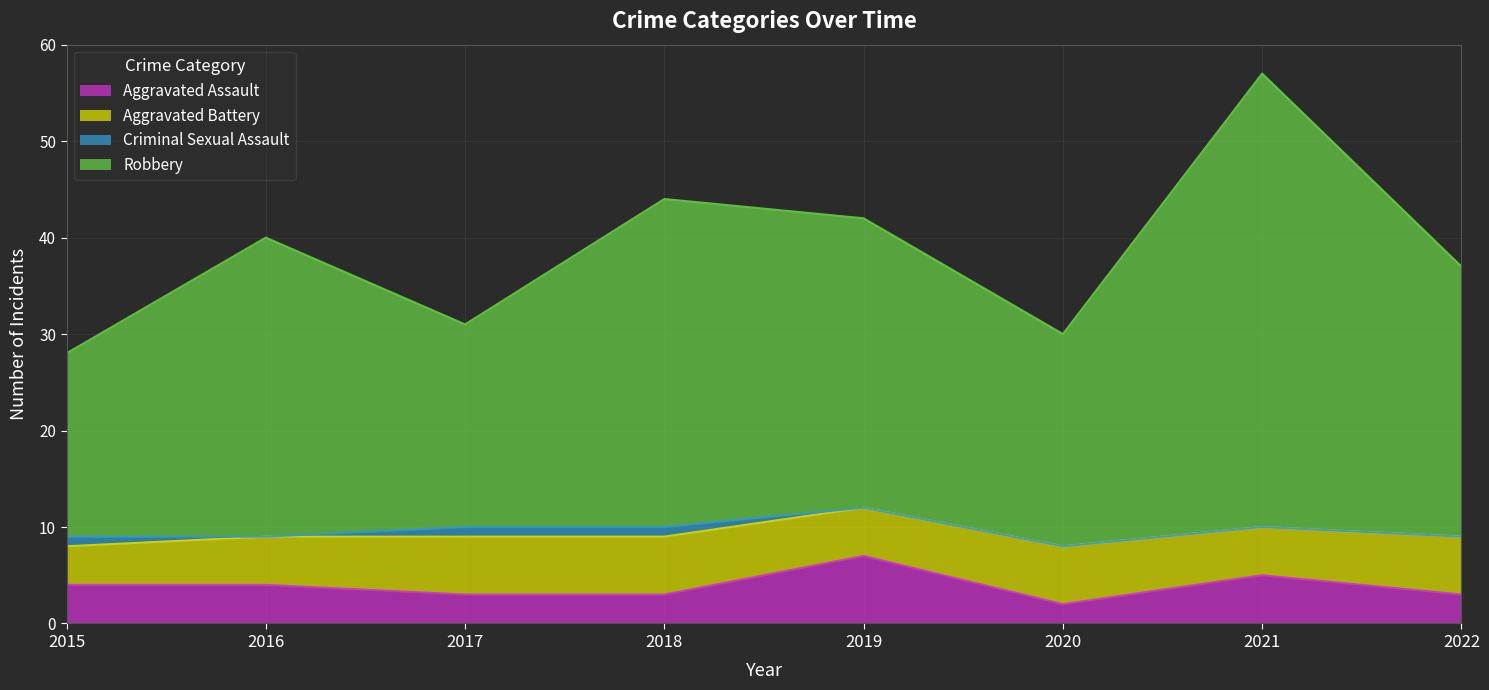

How many data points does each series have?

8